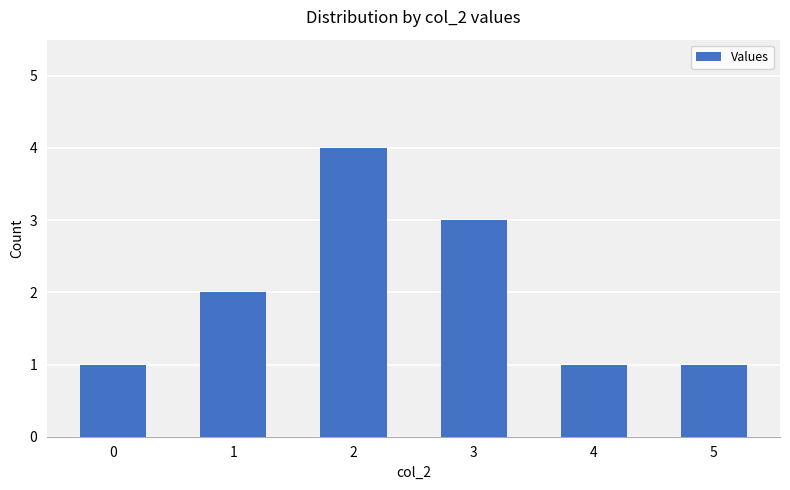

What is the difference between the maximum and minimum values?

3